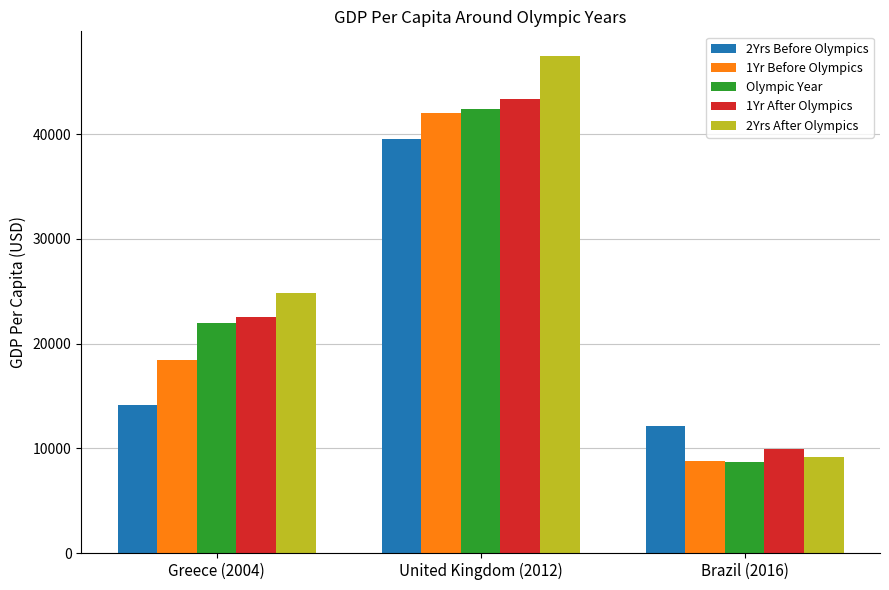

What is the sum of the 1Yr Before Olympics values at United Kingdom (2012) and Brazil (2016)?

50861.6